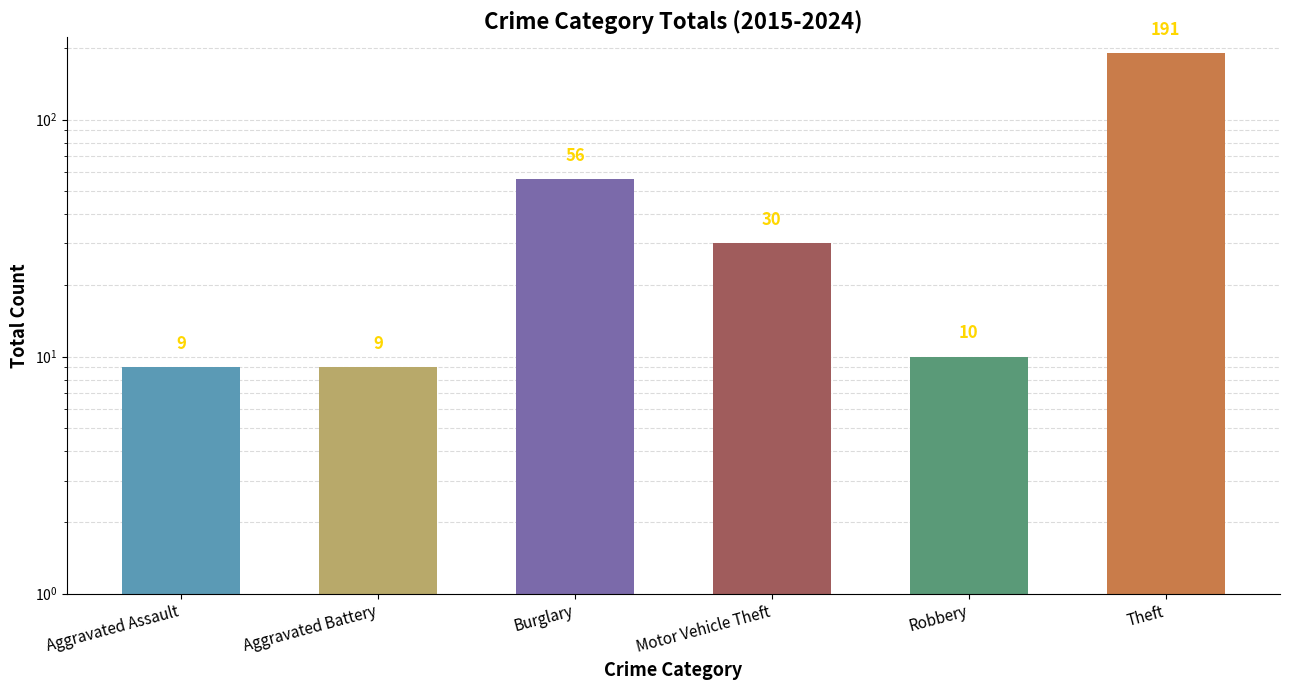

Between Burglary and Robbery, which is larger?

Burglary